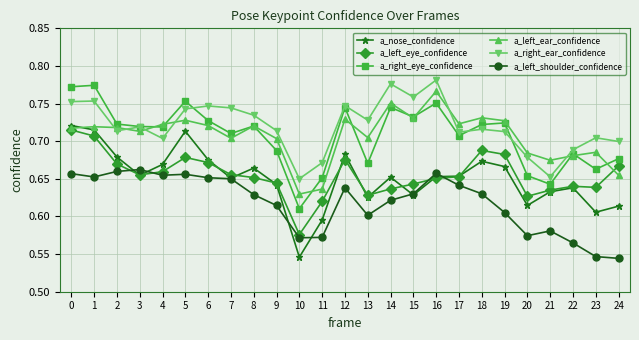

True or false: a_left_ear_confidence has more than 1 interior local peaks.

True